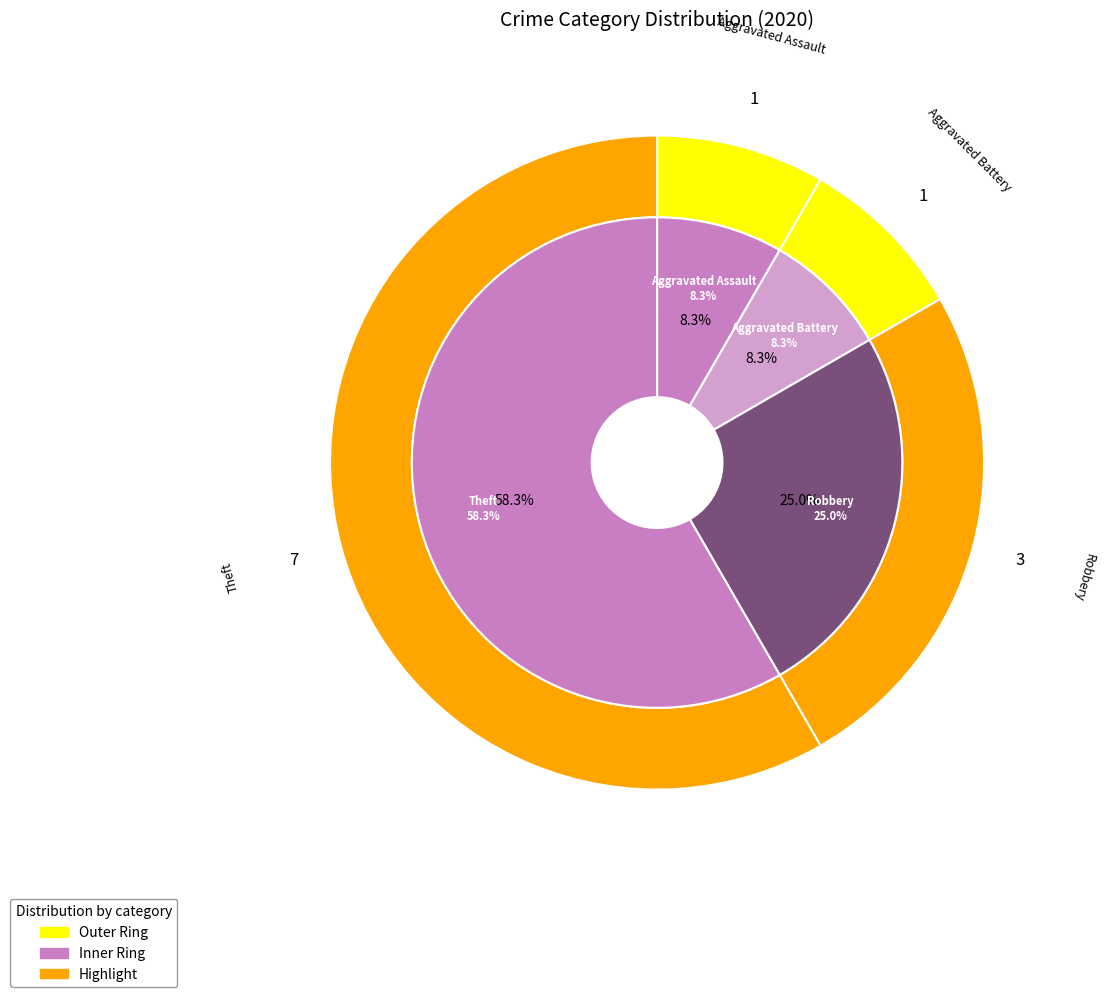

To the nearest percent, what is the average slice percentage?

25%